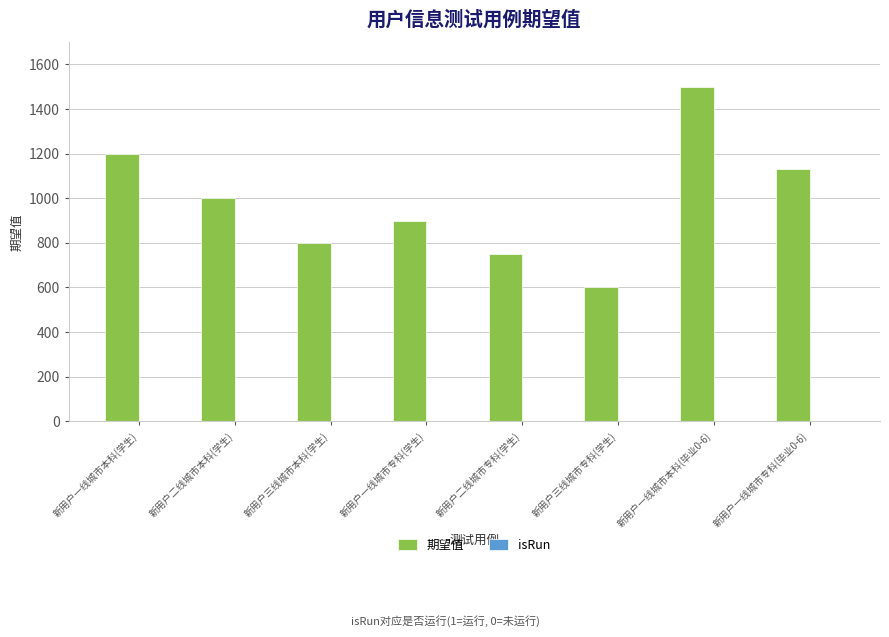

What value does the 期望值 series have at 新用户三线城市本科(学生)?

800